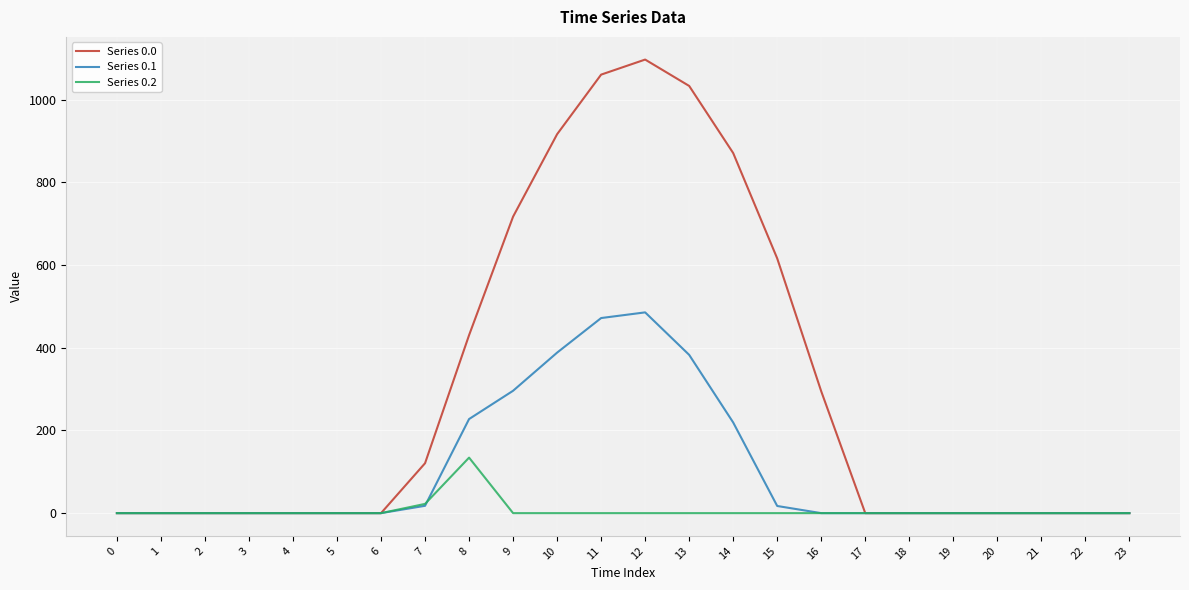

The Series 0.1 series shows -254.3 at 0. True or false?

False